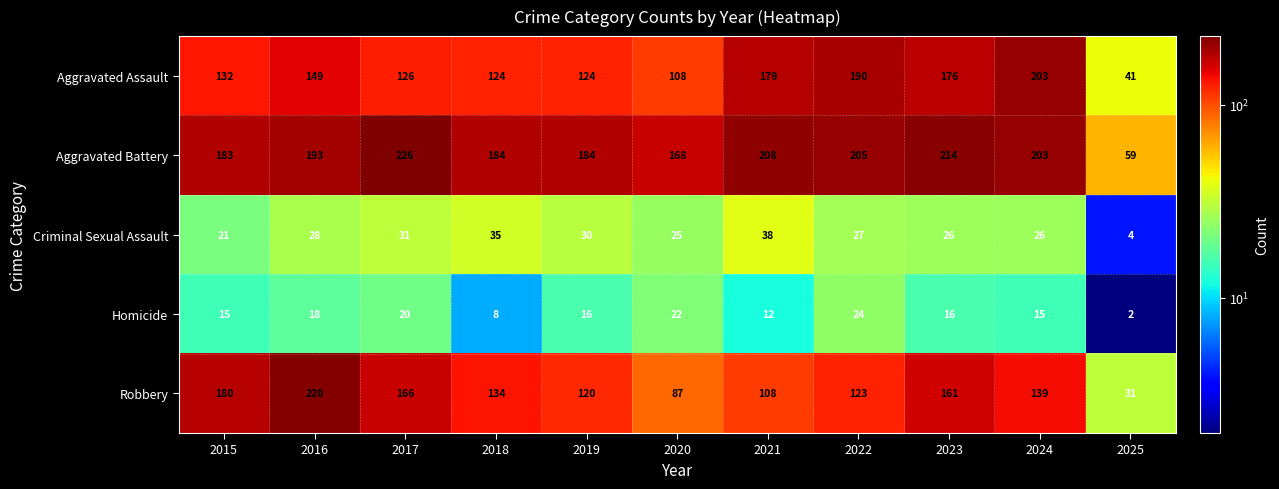

What is the difference between the maximum and minimum values in the Aggravated Assault series?

162